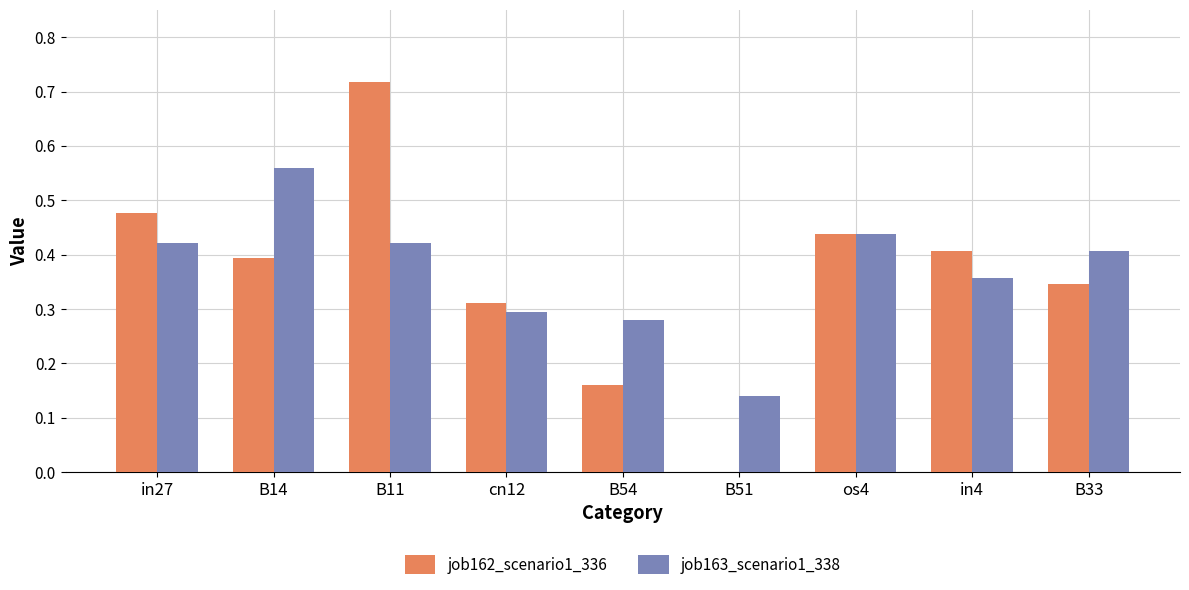

Is the value of job162_scenario1_336 at B11 greater than the value of job163_scenario1_338 at B51?

Yes